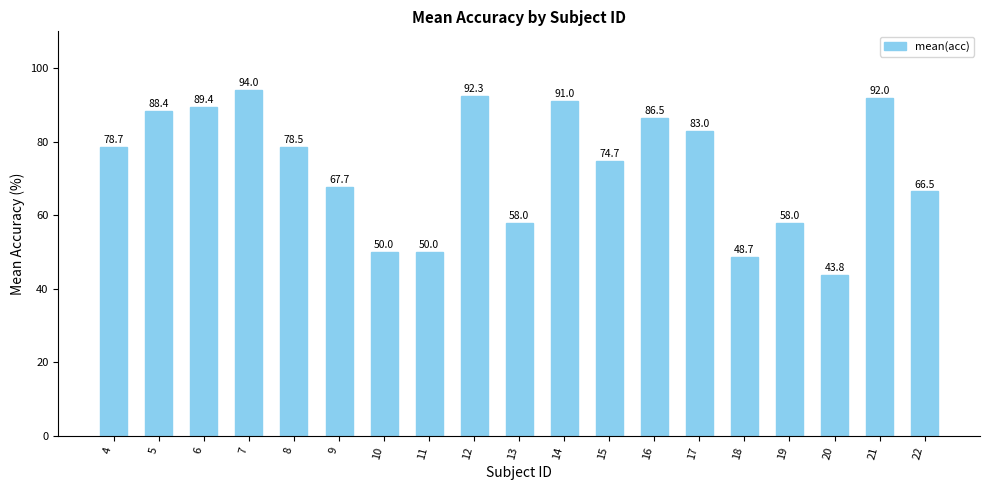

What is the difference between the second highest and second lowest values?

43.7